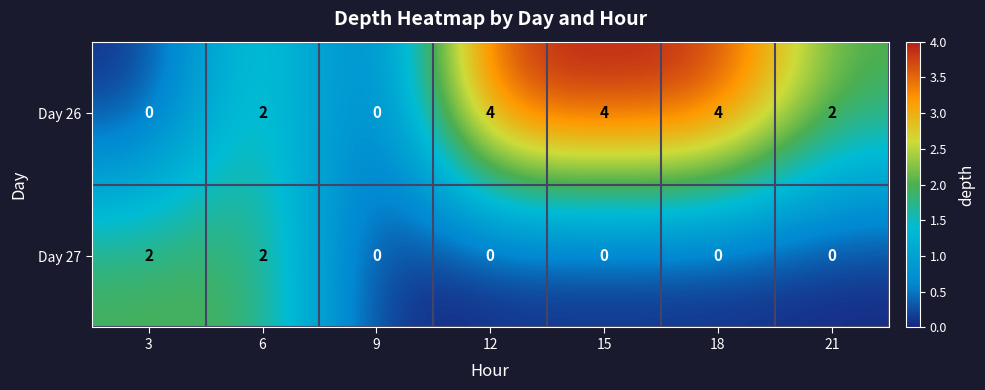

What value does the Day 26 series have at 12?

4